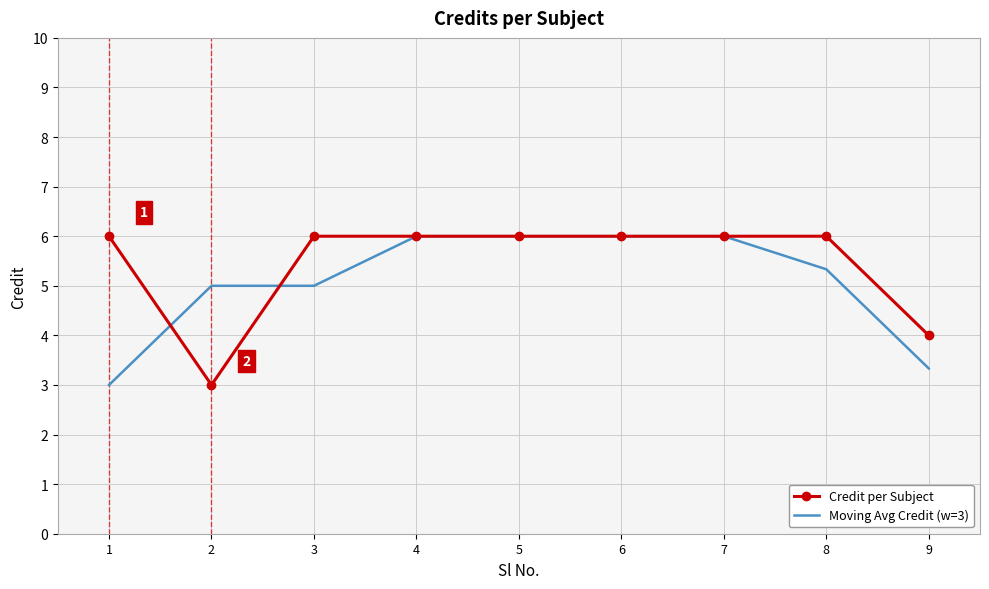

After their last crossing, which series has the higher values: Moving Avg Credit (w=3) or Credit per Subject?

Credit per Subject